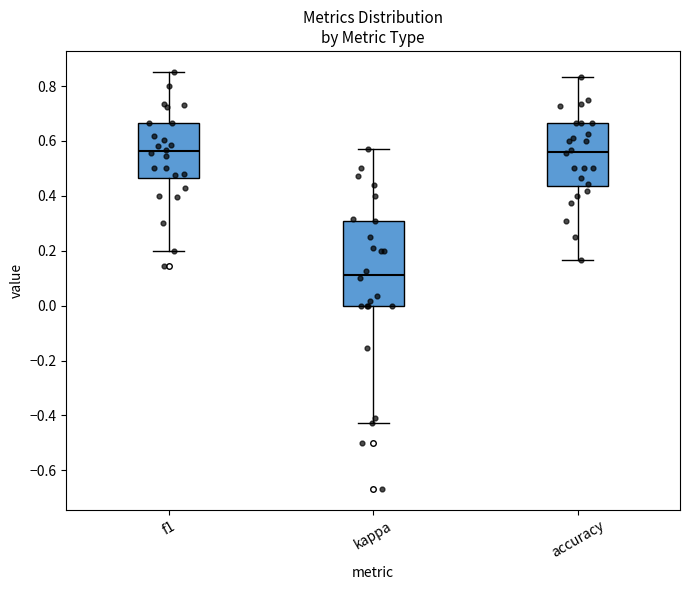

Comparing the boxes themselves (not the whiskers), which one is the tallest?

kappa